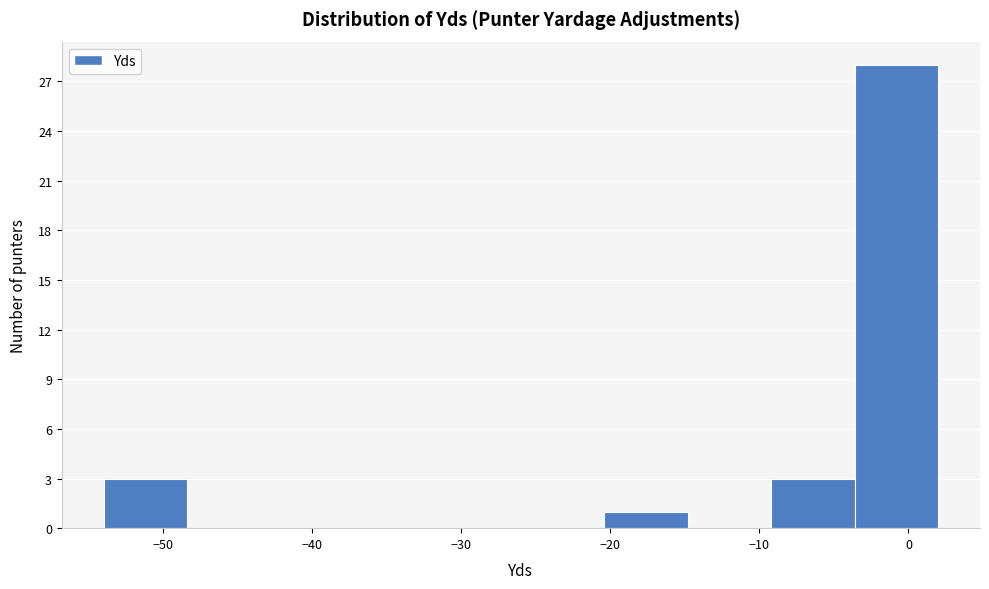

Over which range of the x-axis is the bar tallest?

-3.6 to 2.0